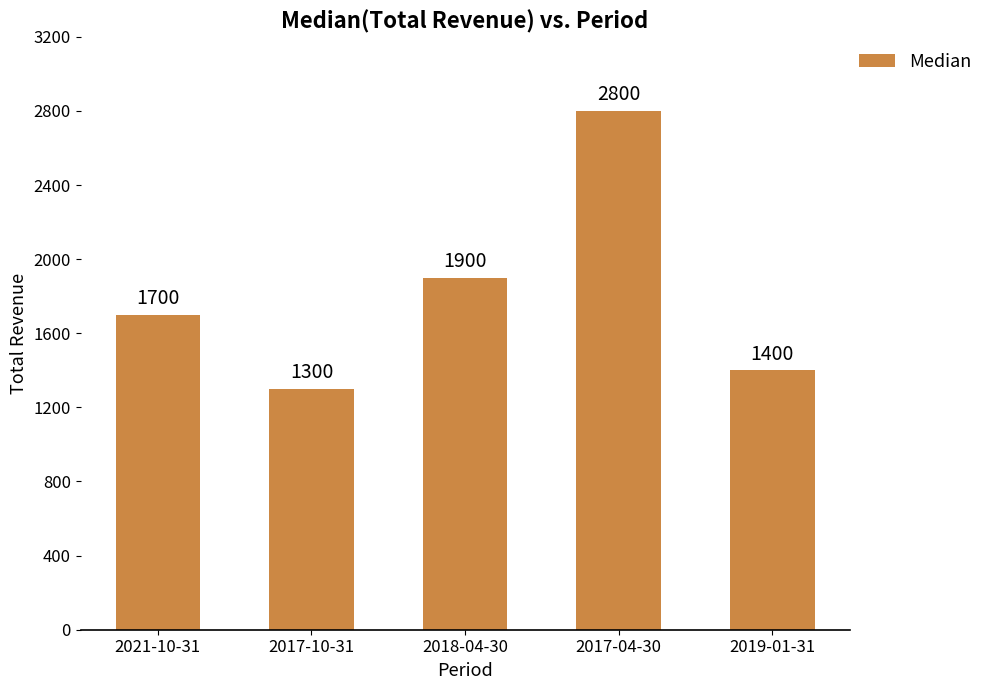

Reading left to right, transcribe all the data shown in this chart.

1700	1300	1900	2800	1400